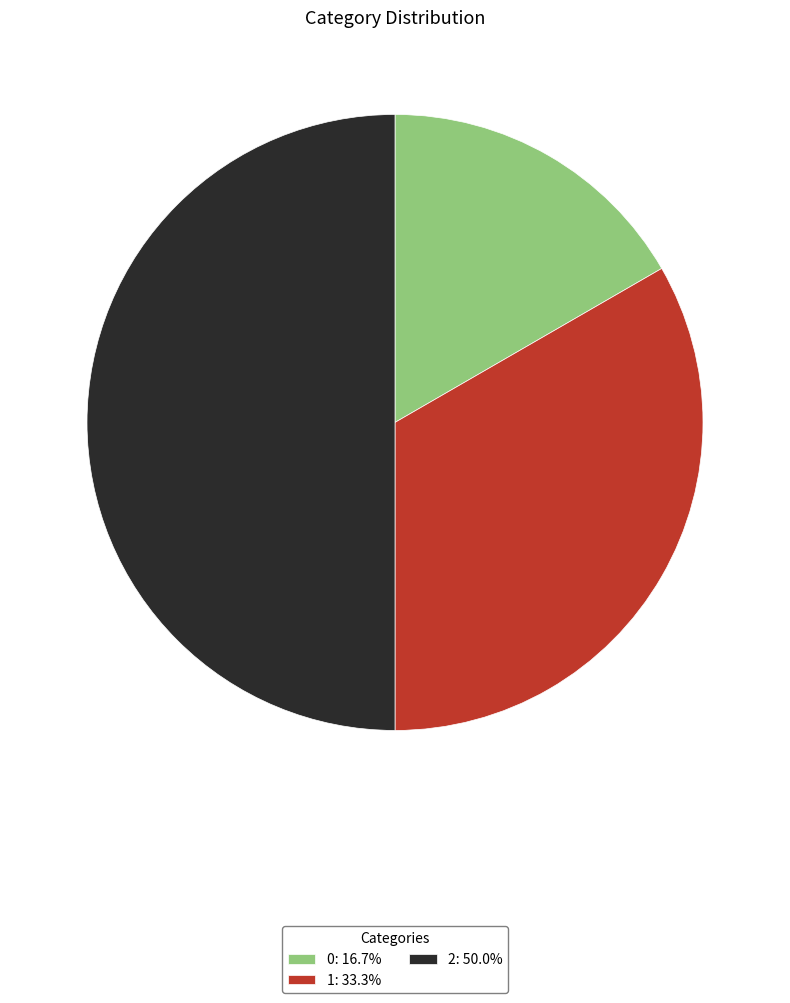

The 1 slice represents 40% of the pie. True or false?

False